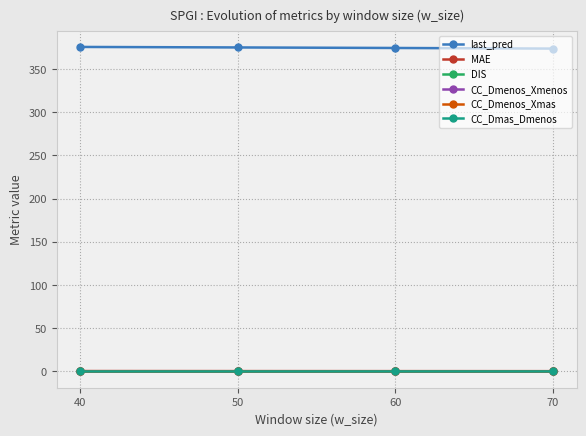

How many data points does each series have?

4